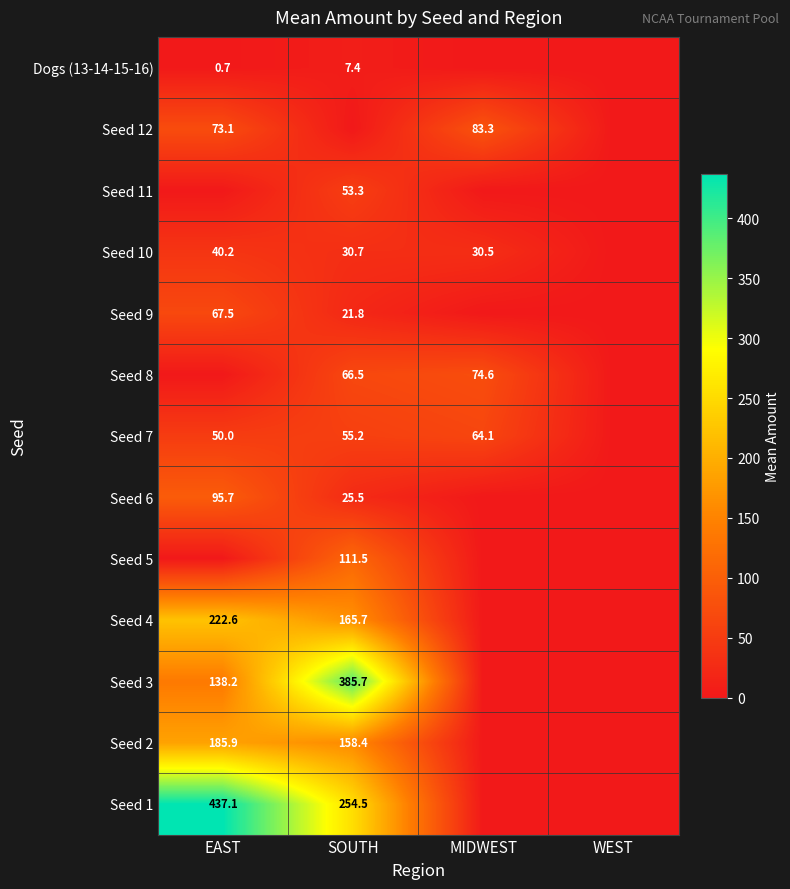

At which category is the sum across all series the highest?

SOUTH